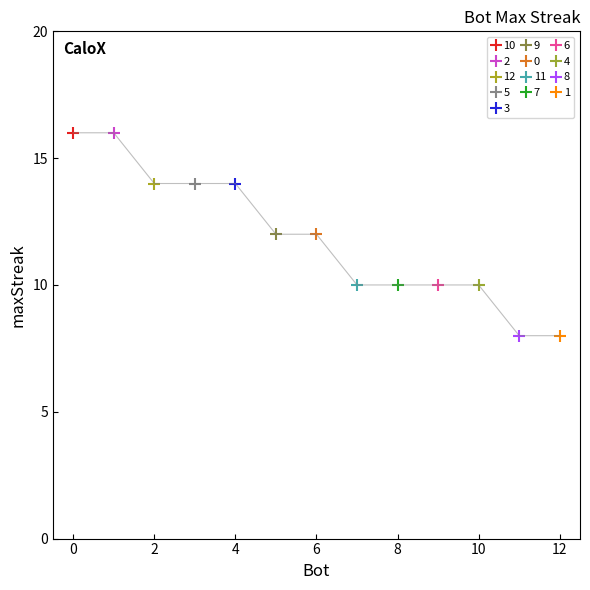

Reading right to left, what are all the values shown in this chart?

8	8	10	10	10	10	12	12	14	14	14	16	16